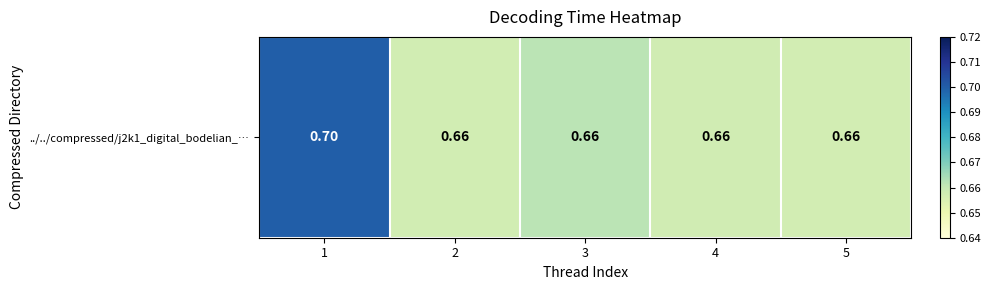

Which category has the highest value across all series?

1